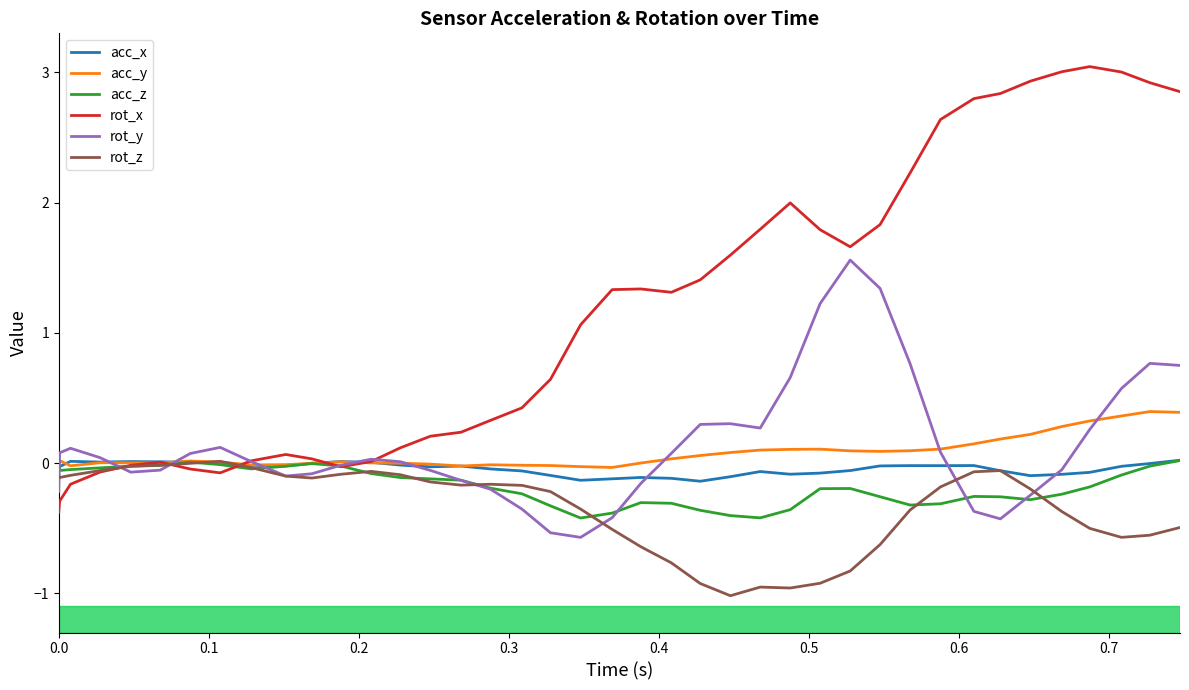

True or false: acc_z and rot_x intersect in this chart.

True